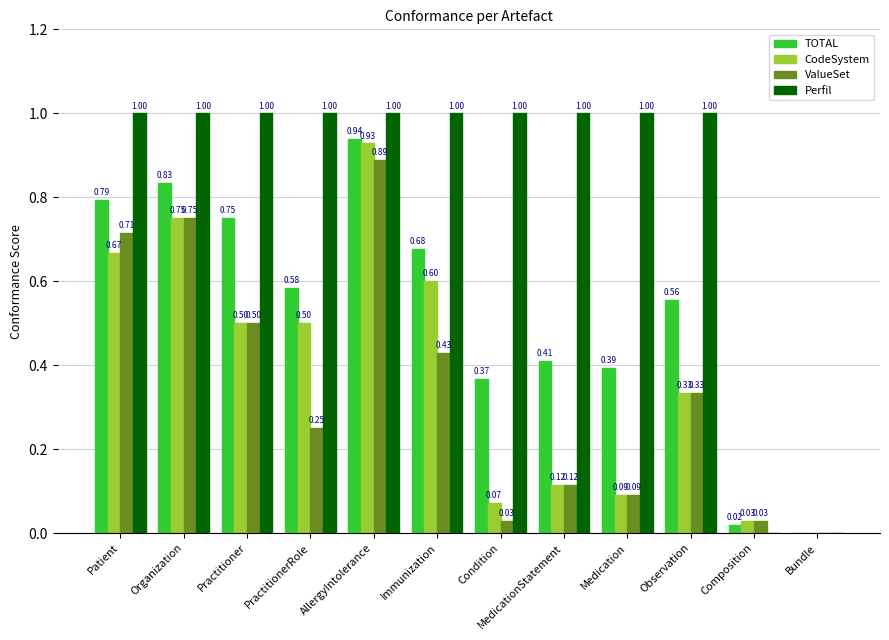

Does the chart contain stacked bars?

No